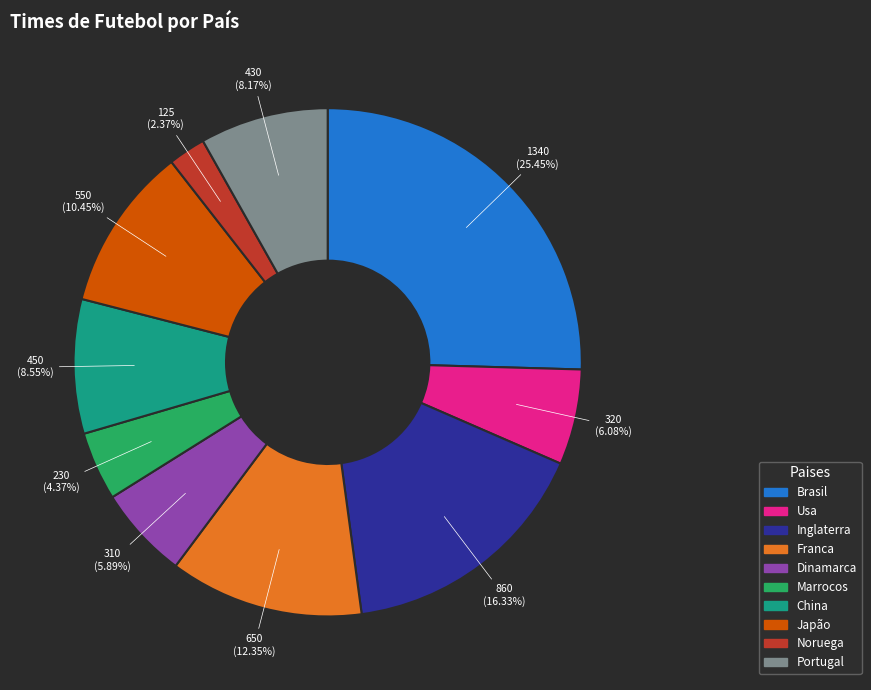

Which has a higher value, Usa or Brasil?

Brasil